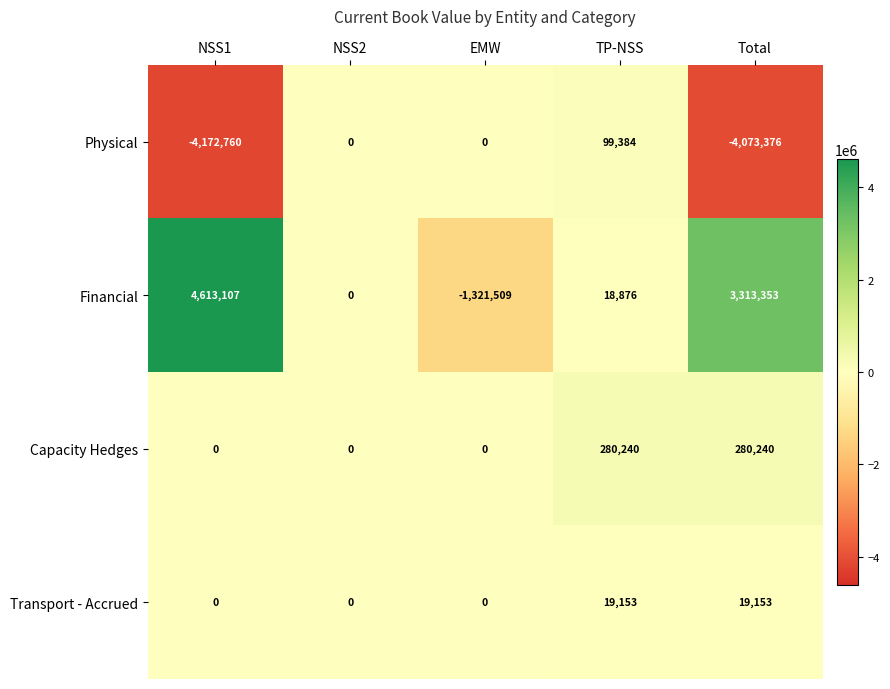

The Capacity Hedges series shows 280240 at TP-NSS. True or false?

True